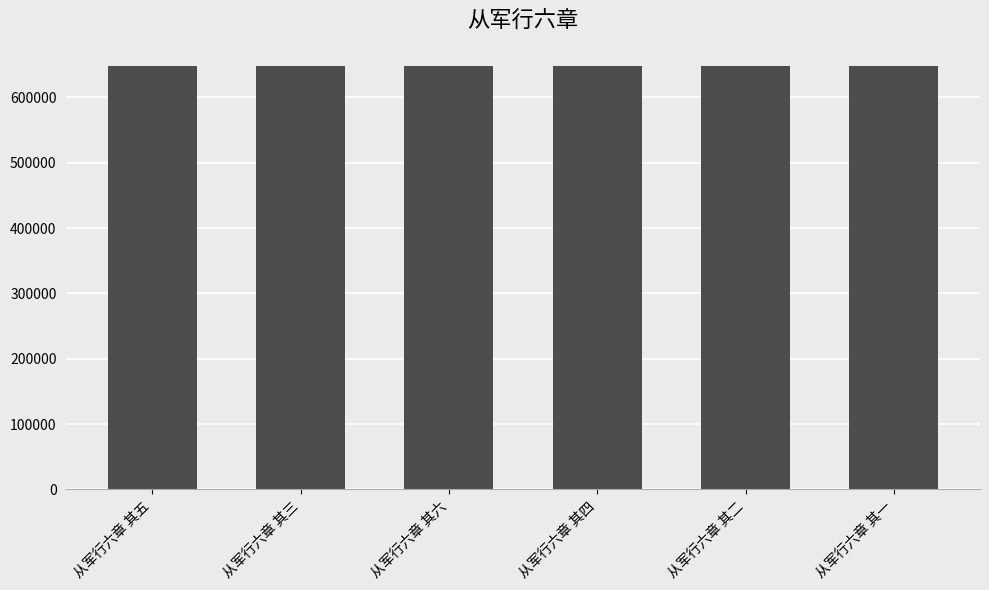

Approximately how many times larger is the value at 从军行六章 其二 compared to 从军行六章 其一?

1.0